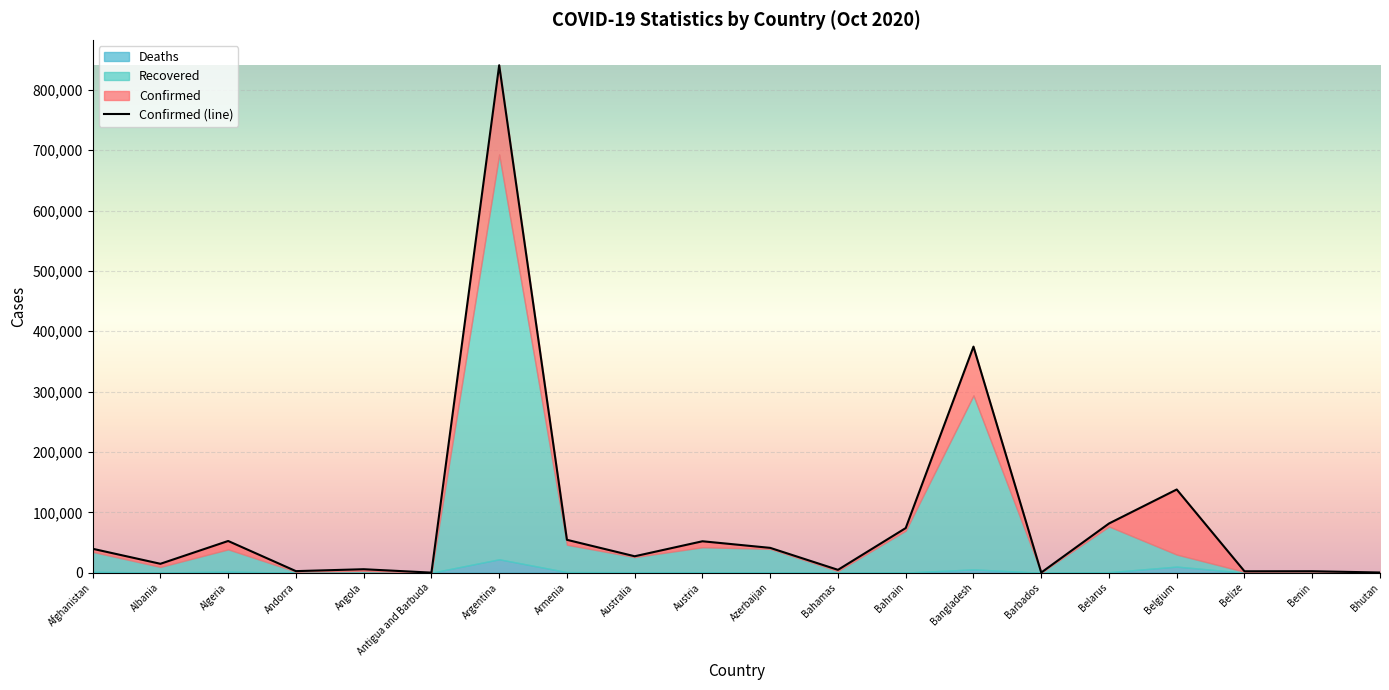

Between Azerbaijan and Belarus, which series saw the biggest shift?

Confirmed